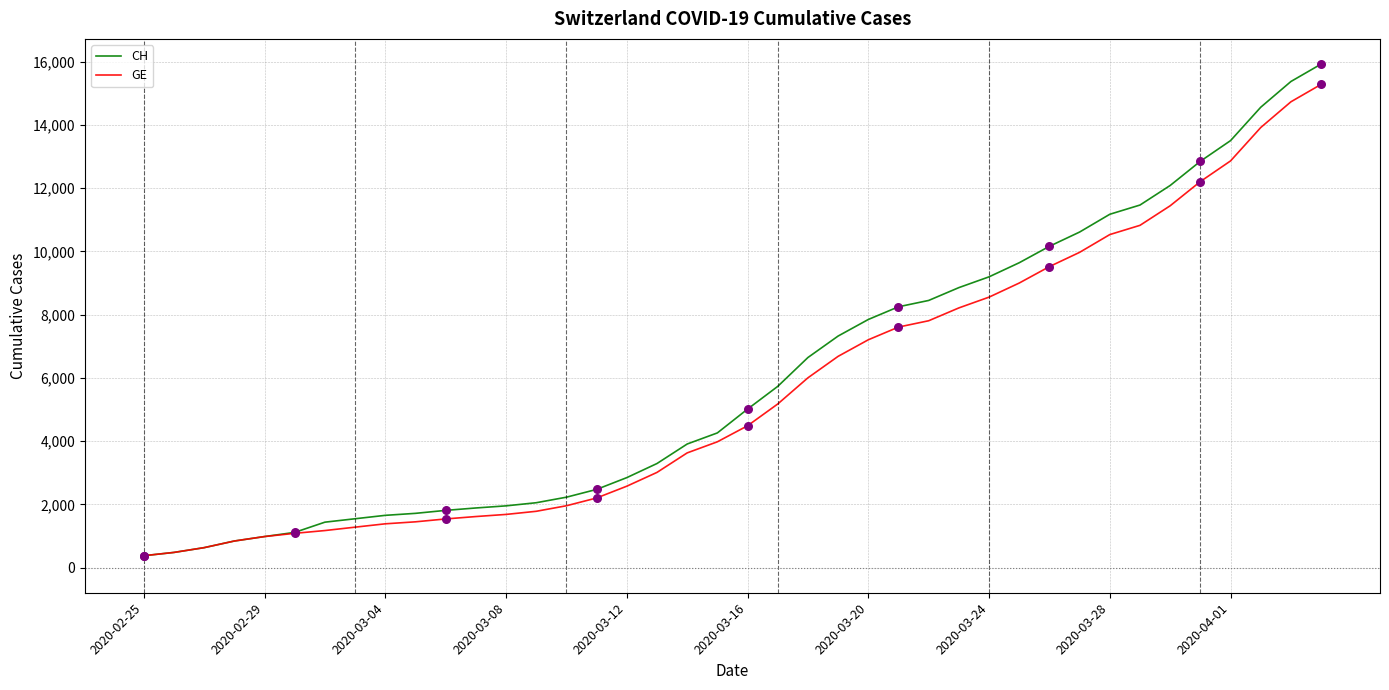

What are all the series names shown in the legend?

CH, GE